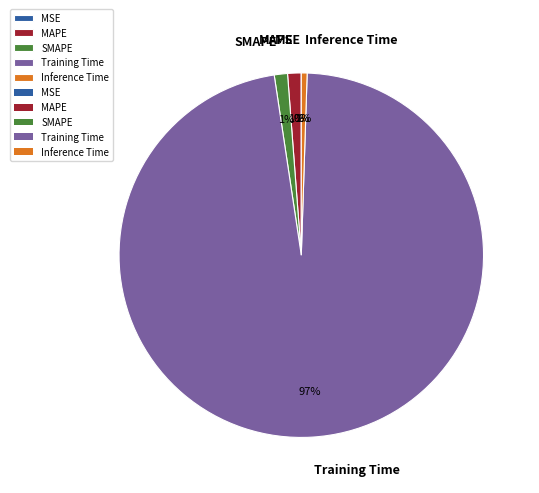

To the nearest percent, what is the average slice percentage?

20%